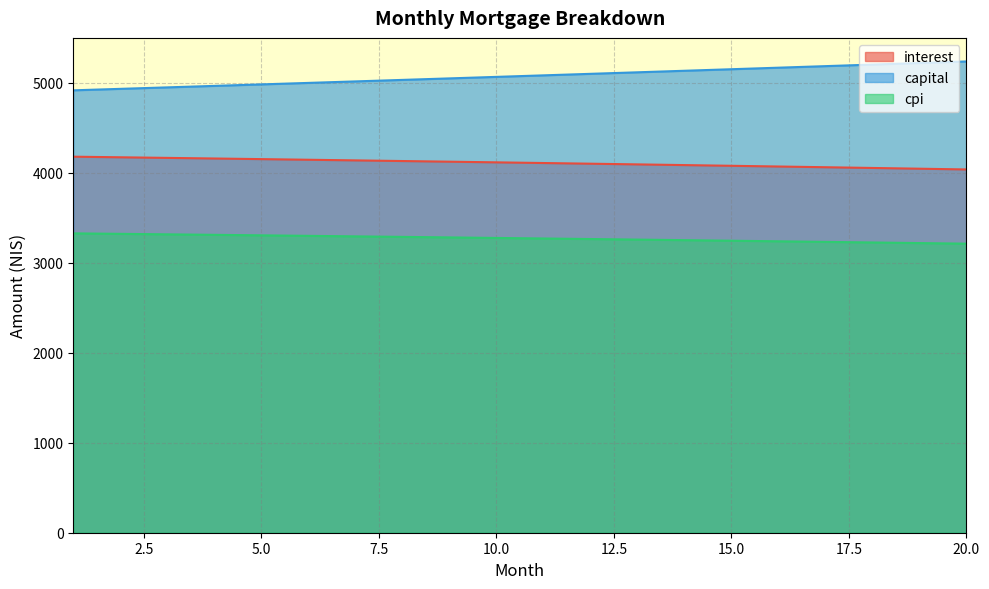

True or false: capital and cpi intersect in this chart.

False